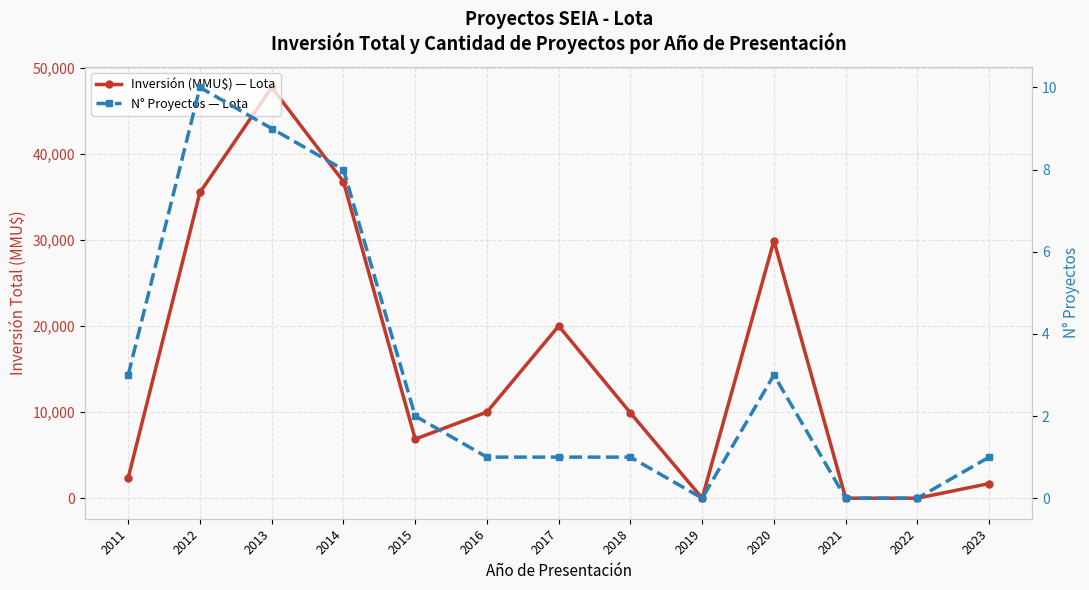

What is the difference between the second highest and second lowest values in the N° Proyectos — Lota series?

9